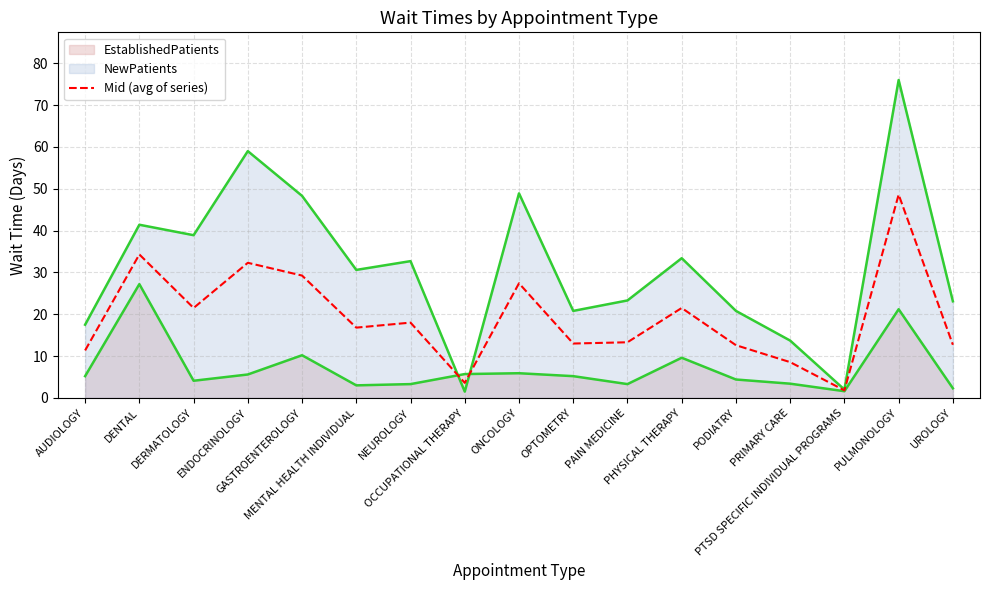

Between PODIATRY and PTSD SPECIFIC INDIVIDUAL PROGRAMS, which is larger?

PODIATRY